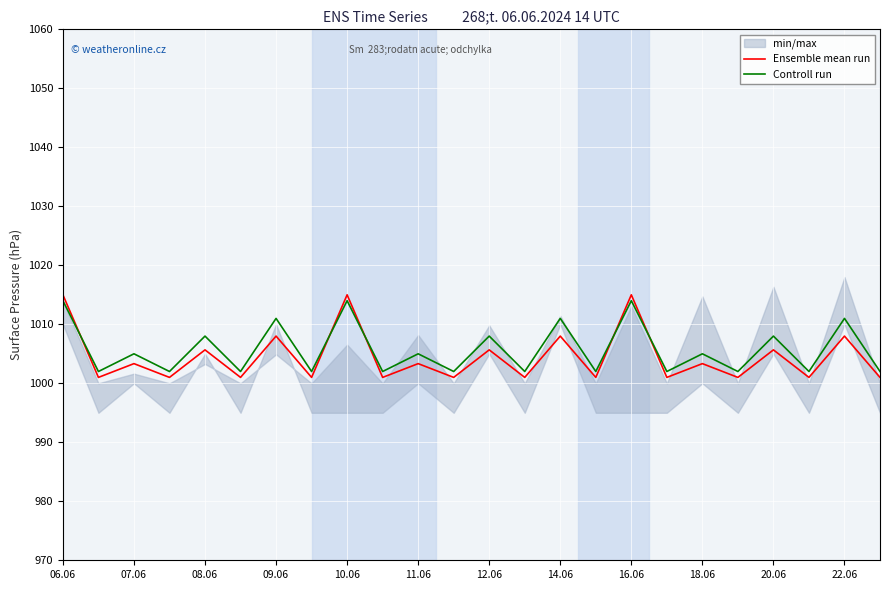

At which label does Controll run first exceed 1005?

06.06